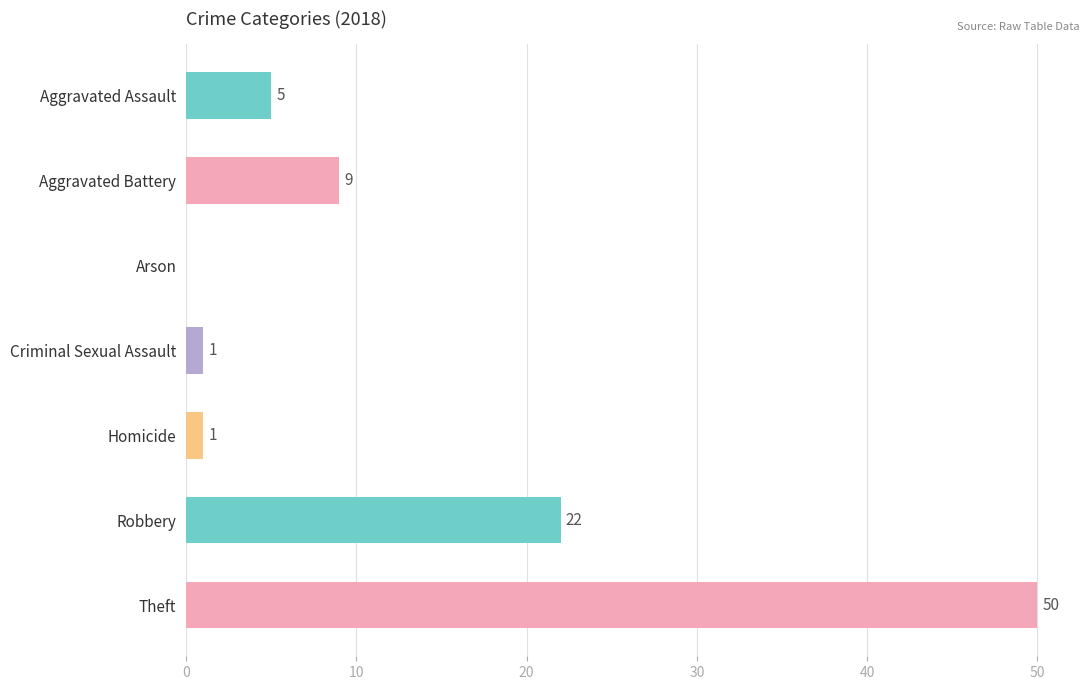

What is the sum of all values?

88